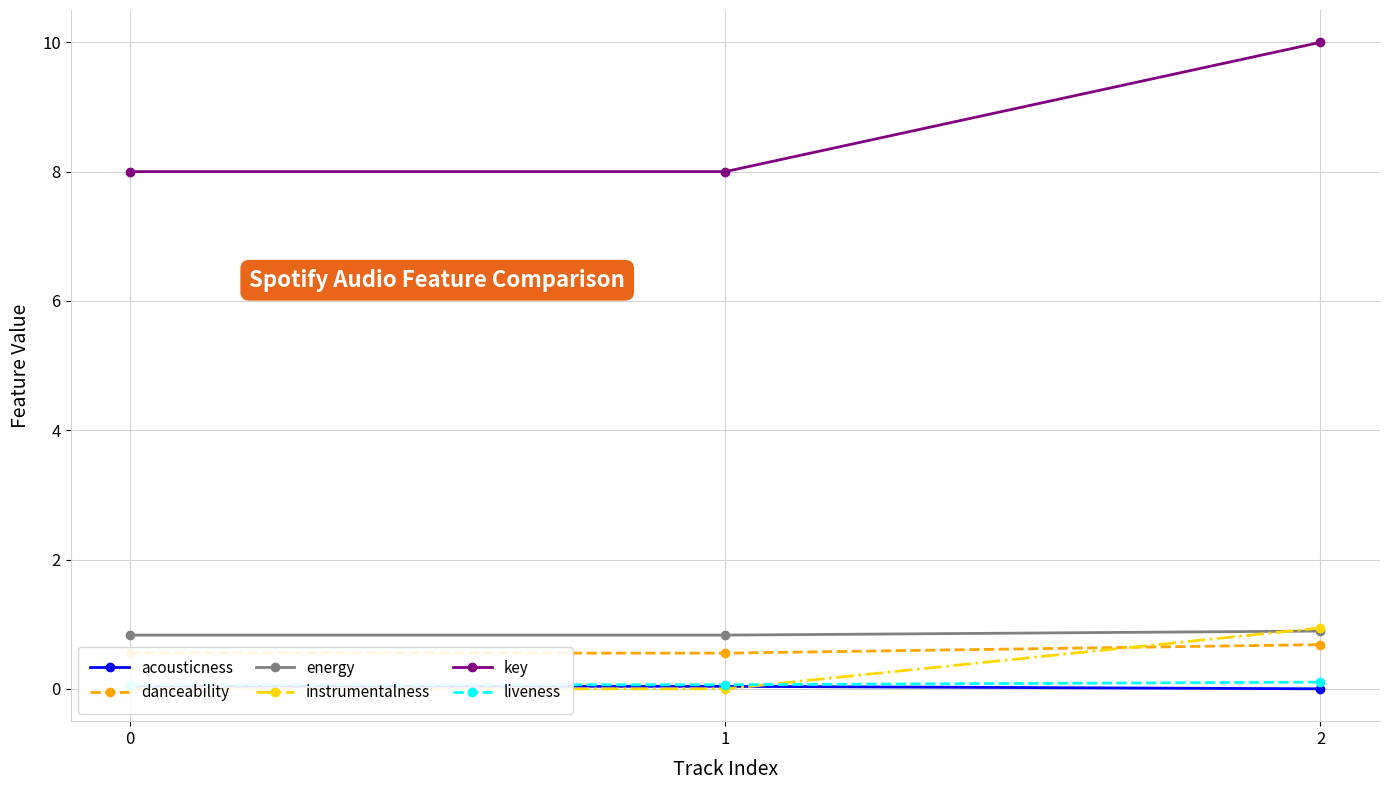

List the labels in order of acousticness value, smallest first.

2, 0, 1